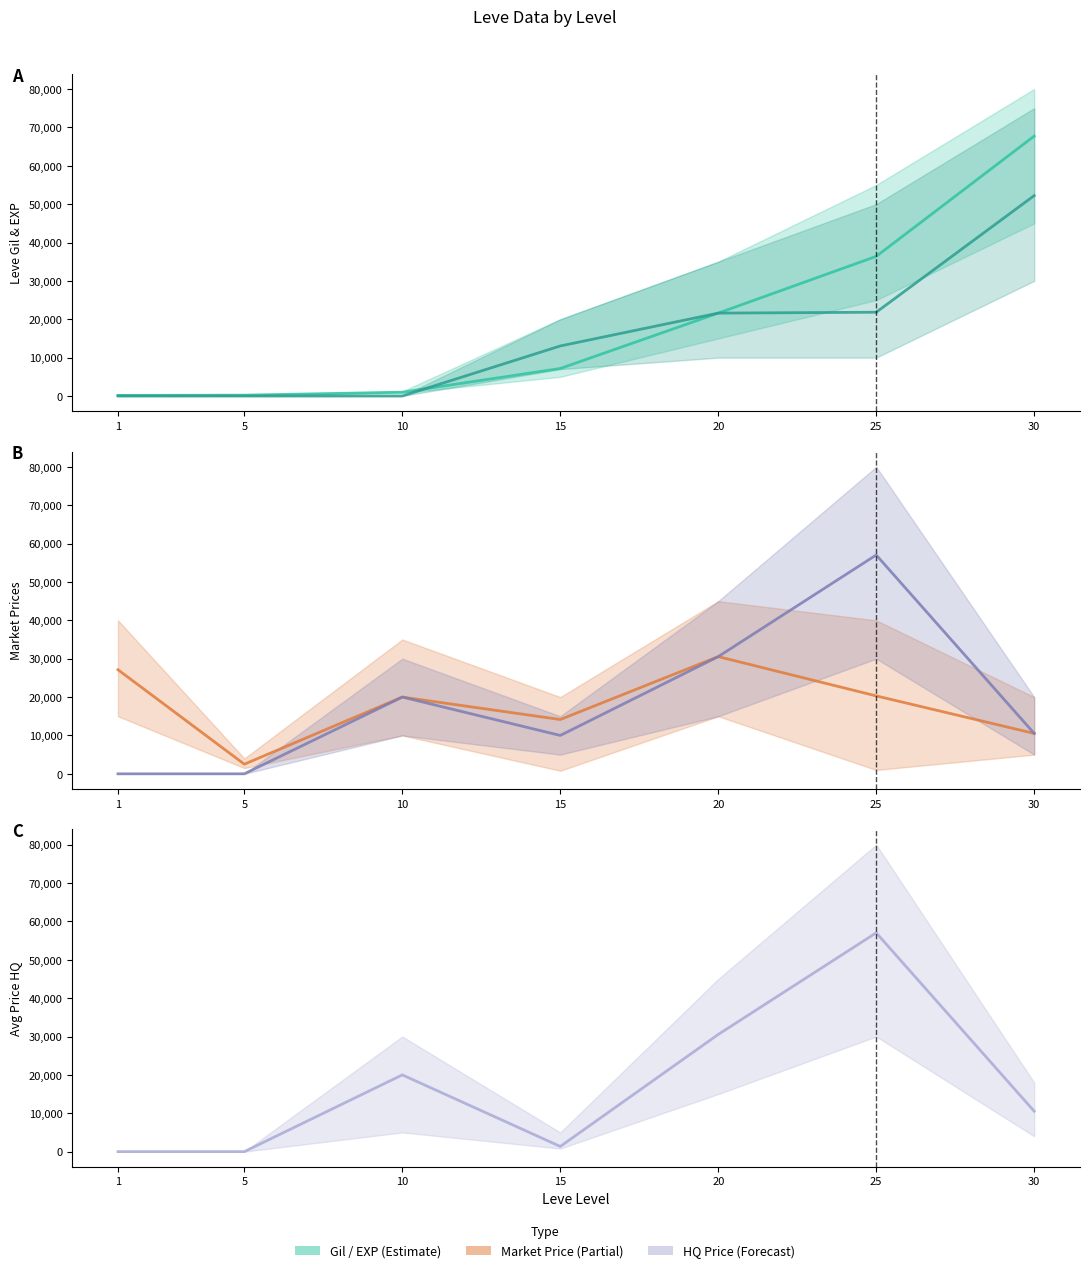

Reading right to left, extract all data points from this chart.

Leve Gil: 67730	36390	21600	7170	990	220	160
Leve EXP: 52220	21830	21600	13040	9	5	1
currentAveragePrice: 10526	20302	30542	14149	20000	2507	27128
LevePriceHQ: 10526	57029	30542	10000	20000	0	0
currentAveragePriceHQ: 10526	57029	30542	1352	20000	0	0